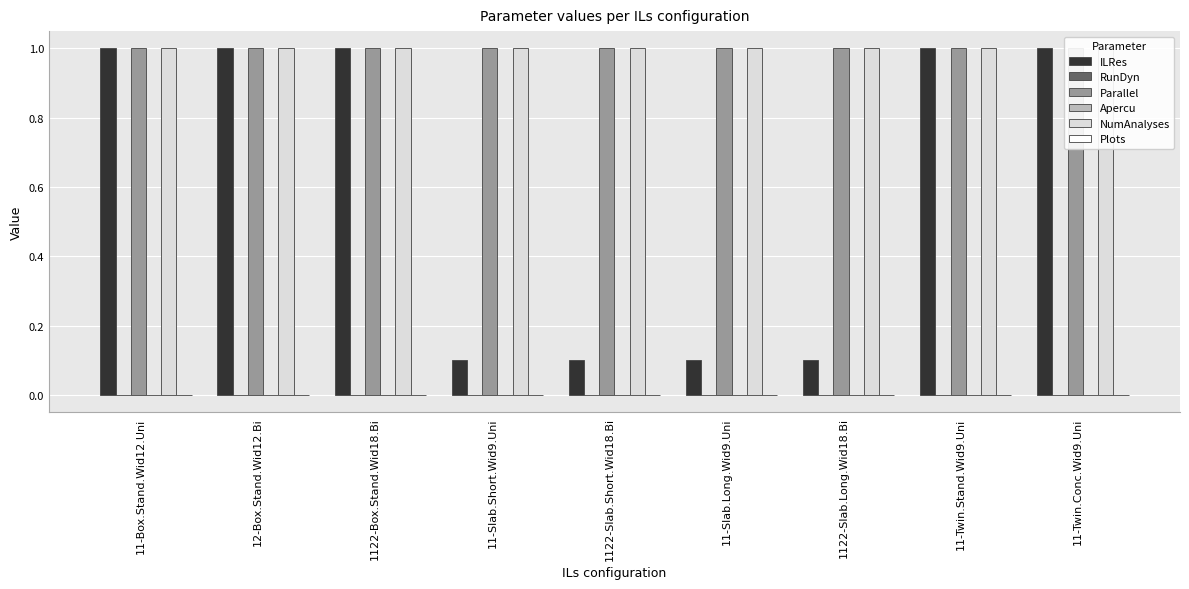

Which has a higher value, 11-Slab.Long.Wid9.Uni or 11-Twin.Stand.Wid9.Uni?

11-Twin.Stand.Wid9.Uni